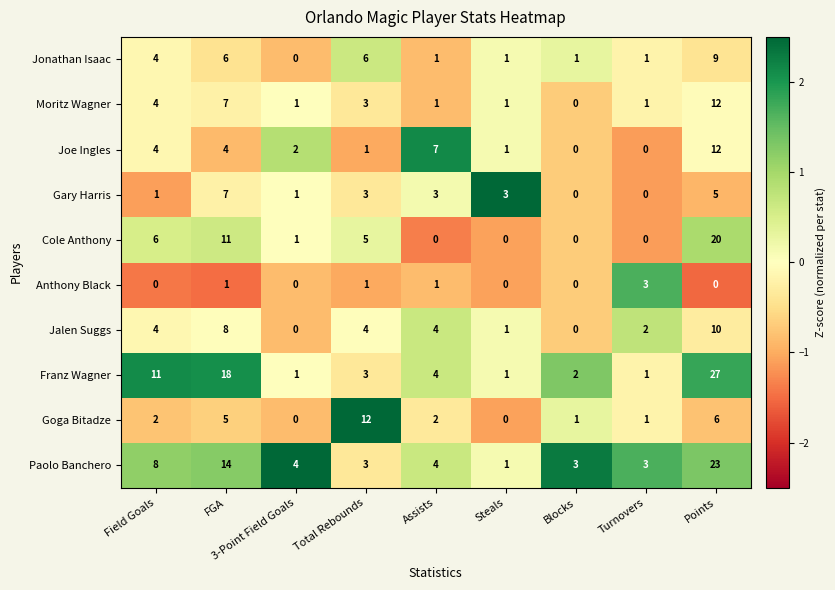

Is it true that Joe Ingles equals 7 at Assists?

True